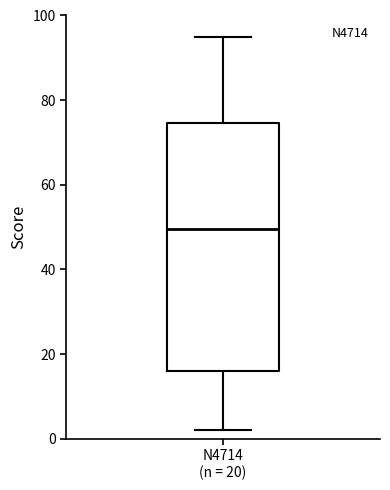

Transcribe this box plot: give where the median line is, the range the box spans, and where the two whiskers end, as read against the y-axis. The values are not printed on the chart, so give them approximately, as read against the axis.

median 50, box 16 to 74, whiskers 2 to 96